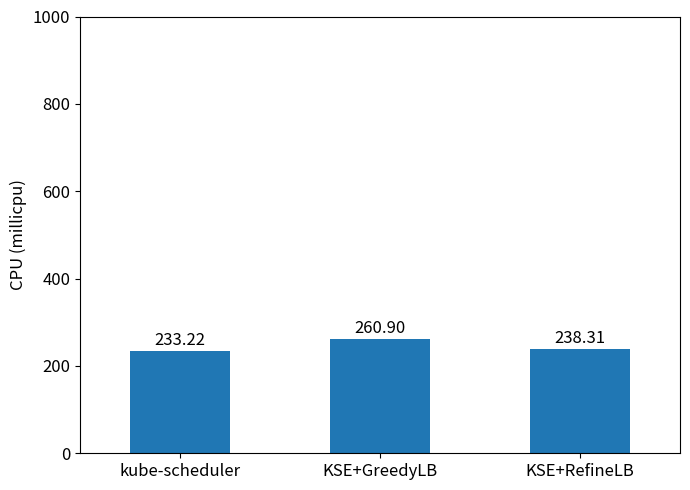

What value does the data have at KSE+RefineLB?

238.3